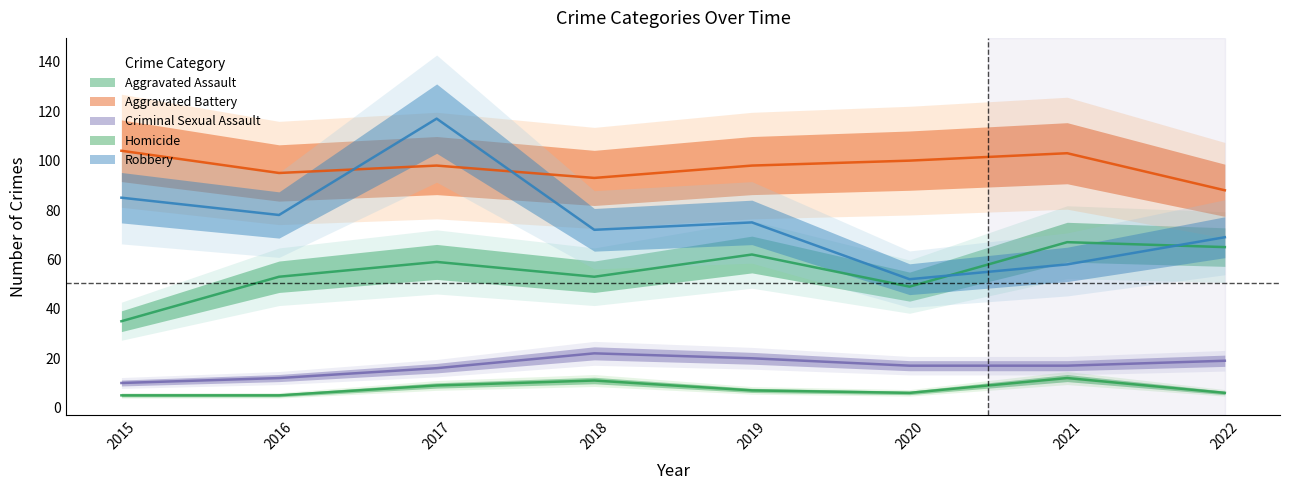

What is the value of the Aggravated Assault point at the 8th from the left?

65